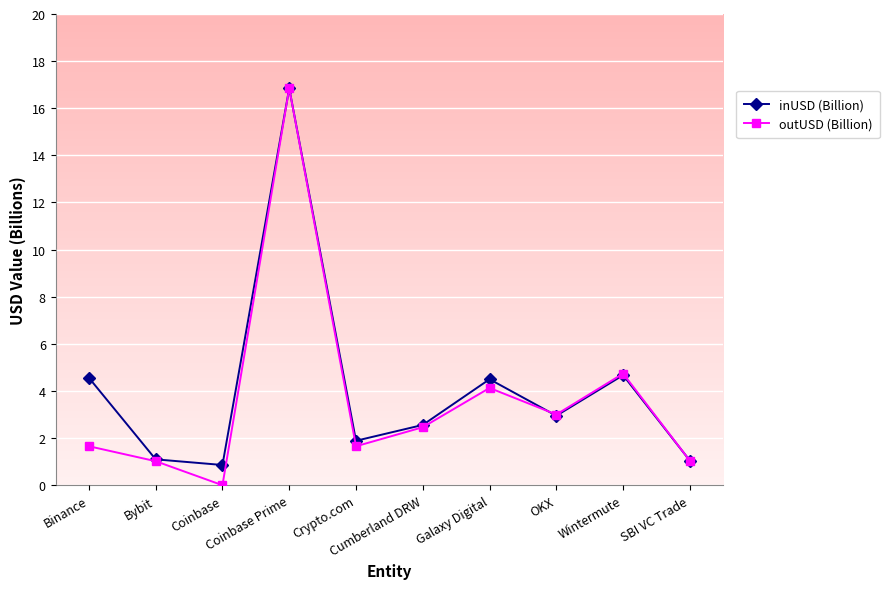

What is the value of the outUSD (Billion) point at the 4th from the left?

16.8